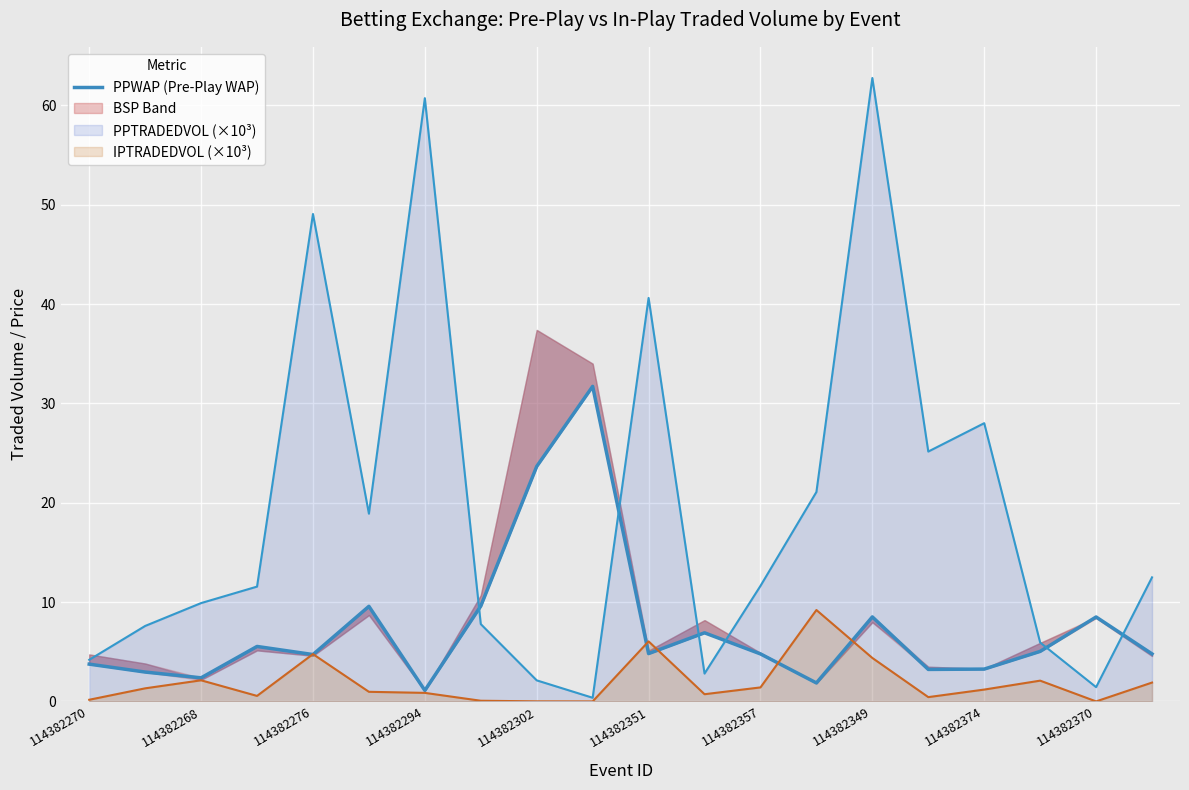

What is the maximum value for PPTRADEDVOL (×10³)?

62.7